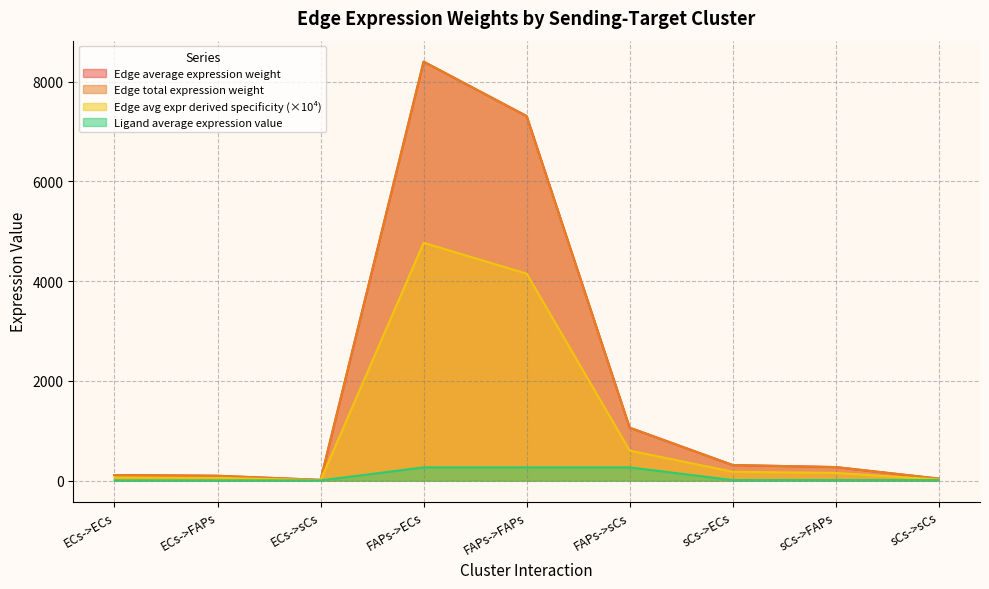

What are all the series names shown in the legend?

Edge average expression weight, Edge total expression weight, Edge avg expr derived specificity, Ligand average expression value